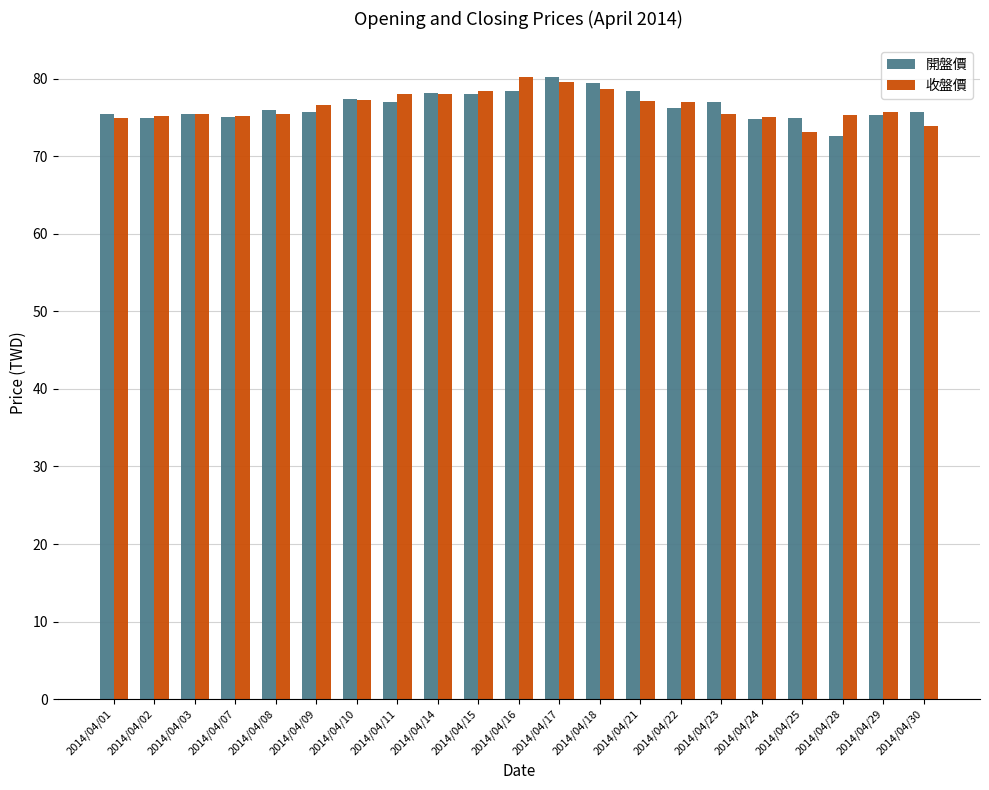

How many bars are there in total?

42